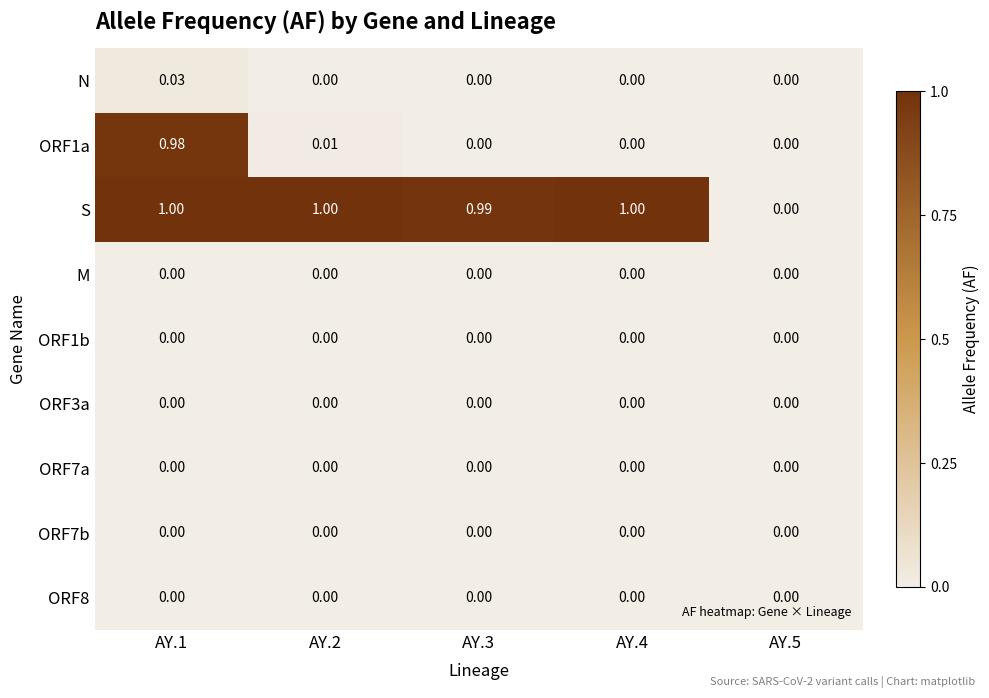

Which series has the widest spread of values?

S